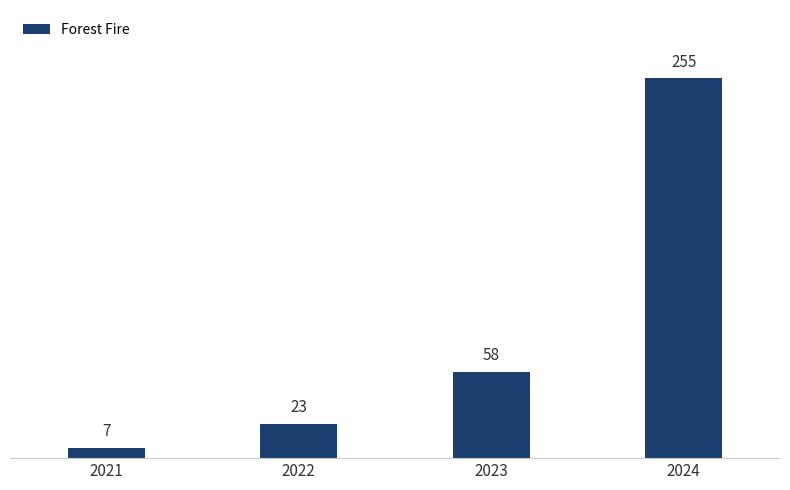

How many values are below 58?

2